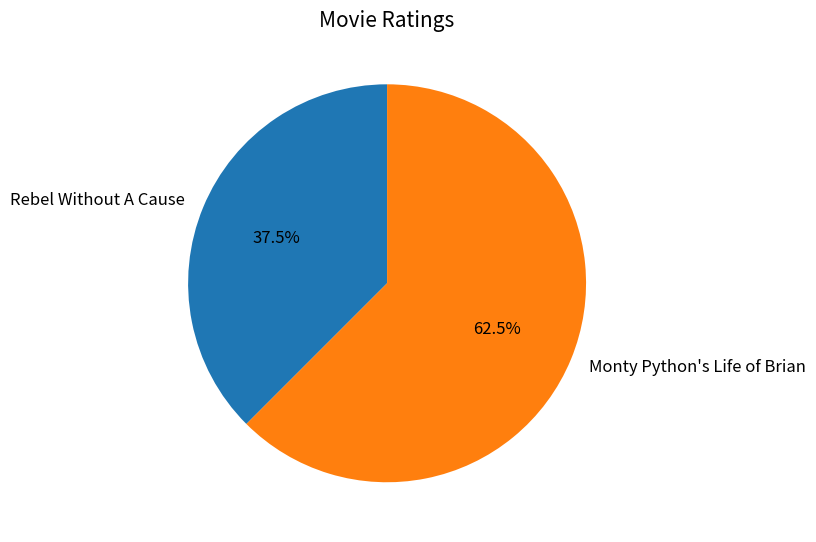

Rank the categories by value from lowest to highest.

Rebel Without A Cause, Monty Python's Life of Brian